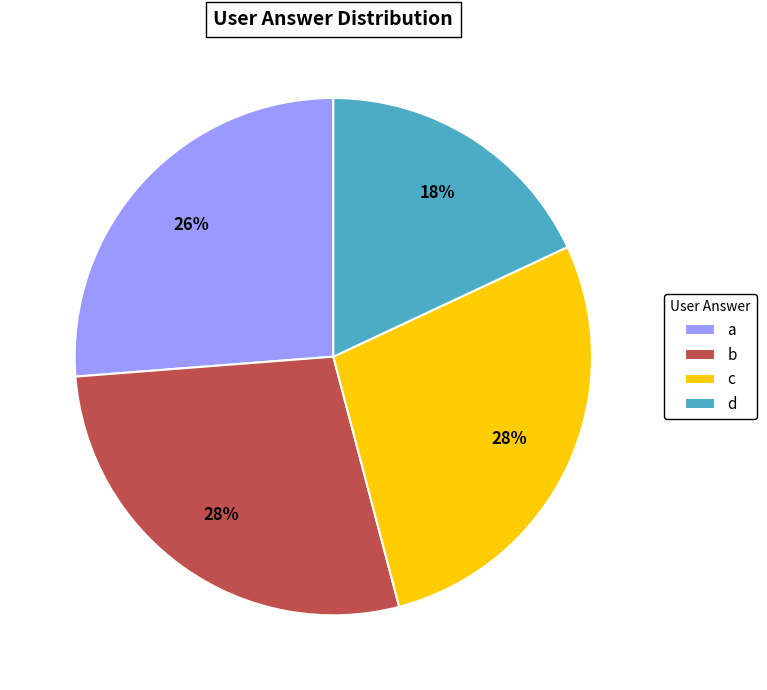

To the nearest percent, what is the difference between the largest and smallest slice percentages?

10%